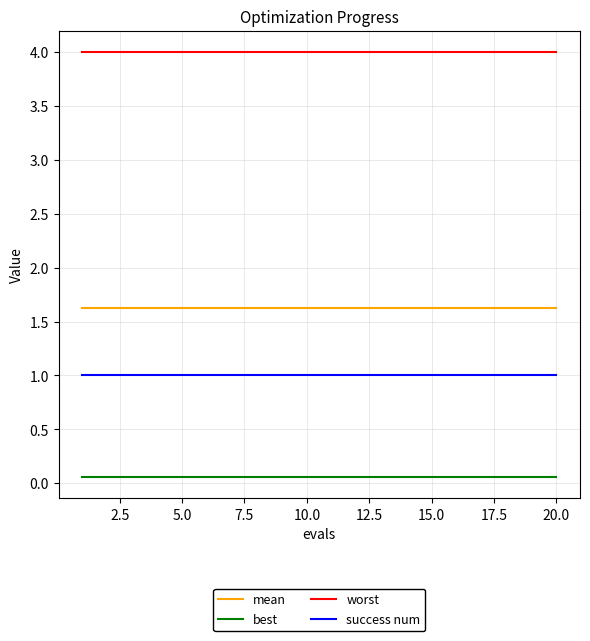

Which series has the largest total across all categories?

worst